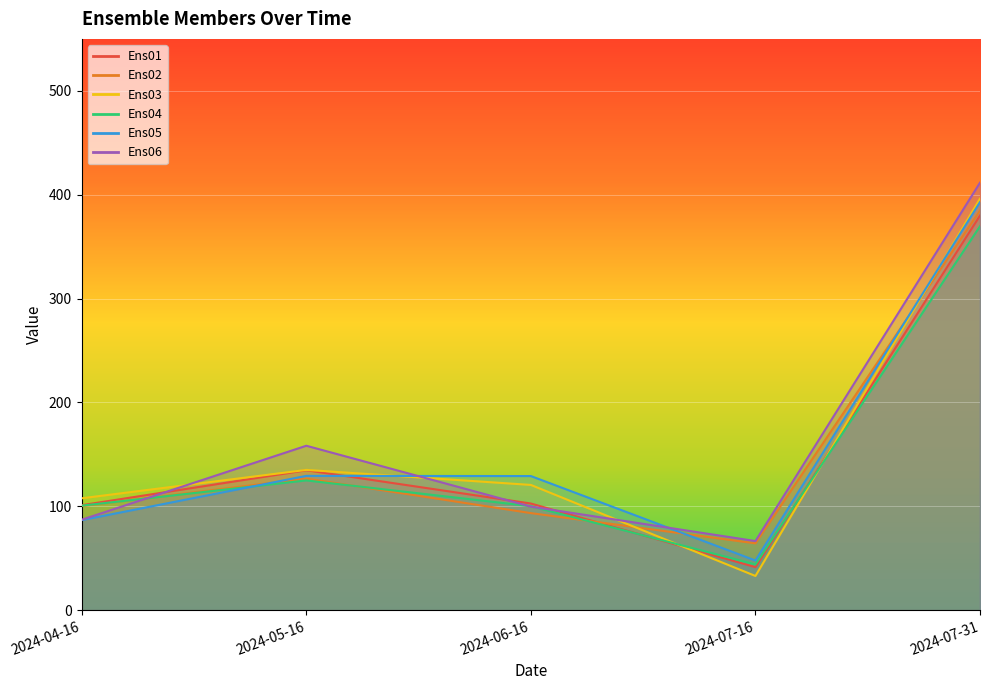

Rank the categories by Ens03 value from highest to lowest.

2024-07-31, 2024-05-16, 2024-06-16, 2024-04-16, 2024-07-16